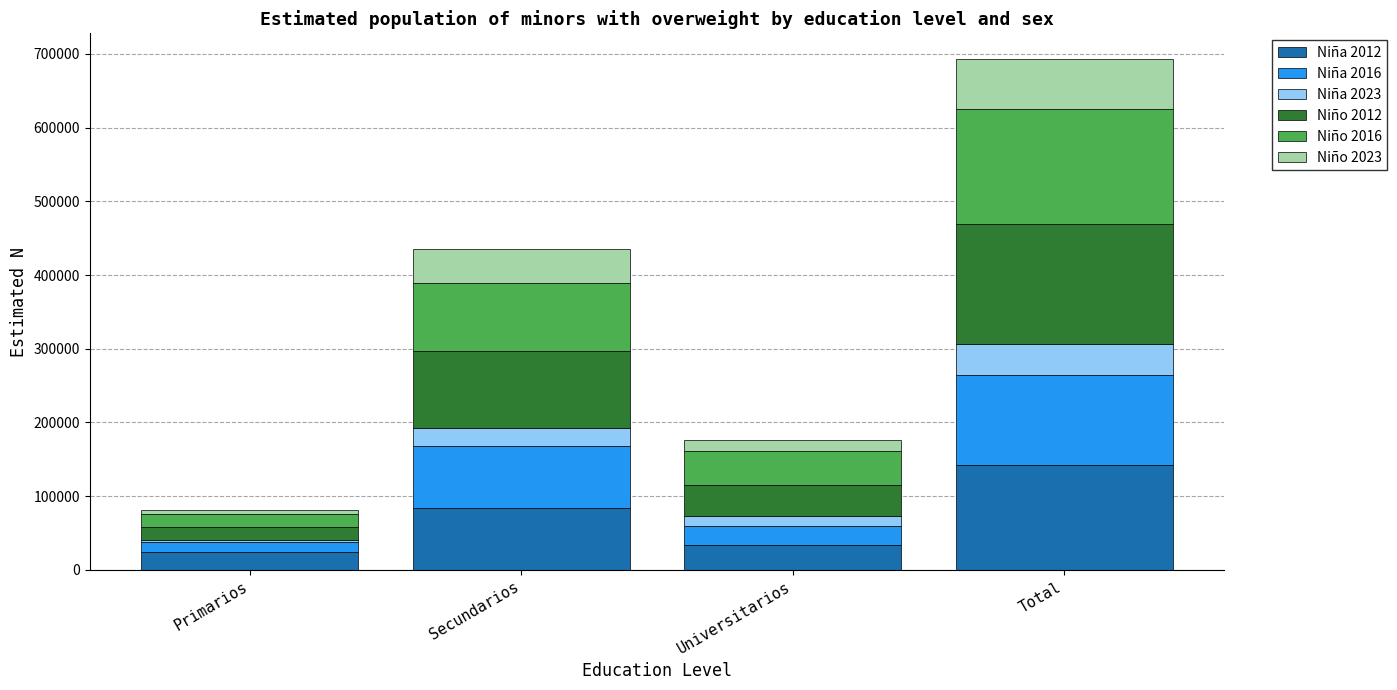

Are the bars horizontal?

No